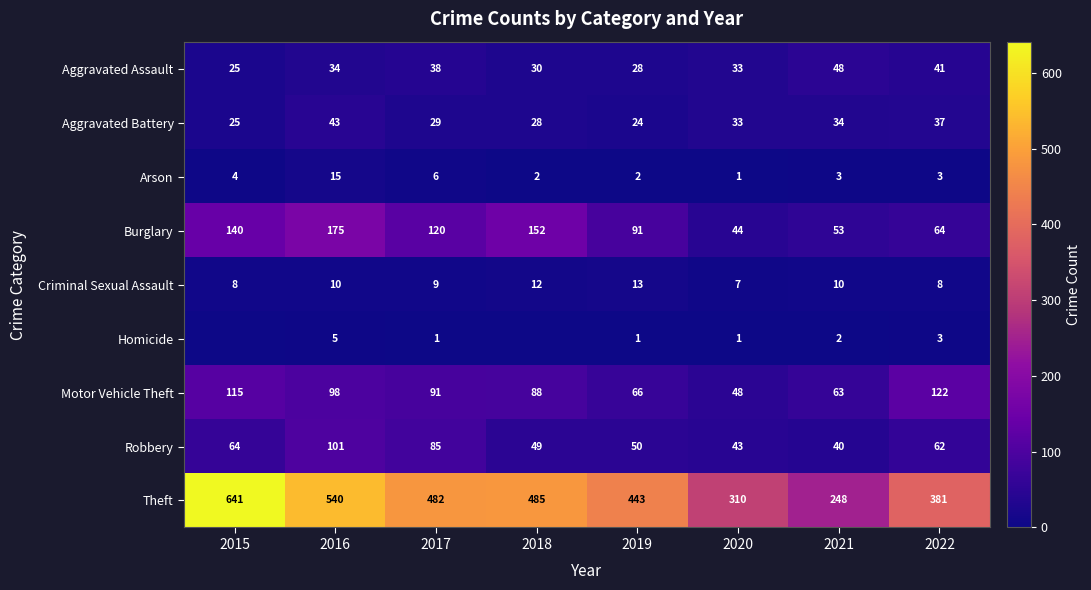

How many distinct data groups are displayed?

9